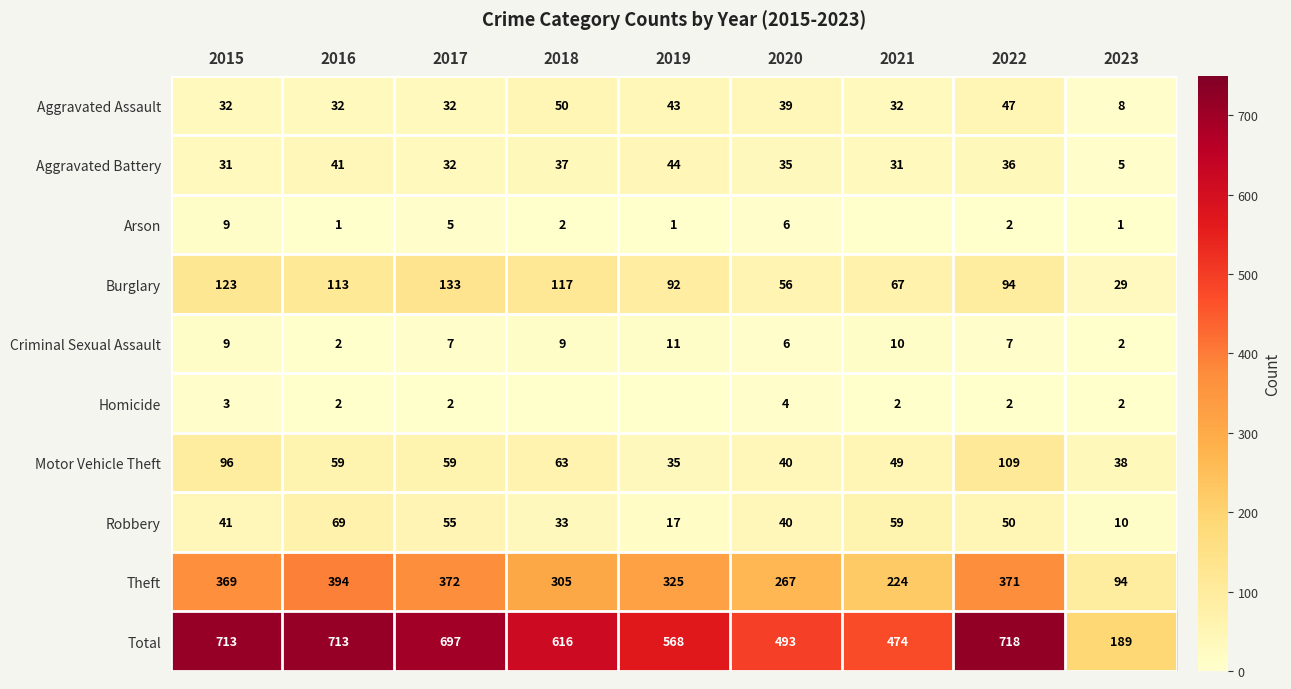

What is the sum of all Robbery values?

374